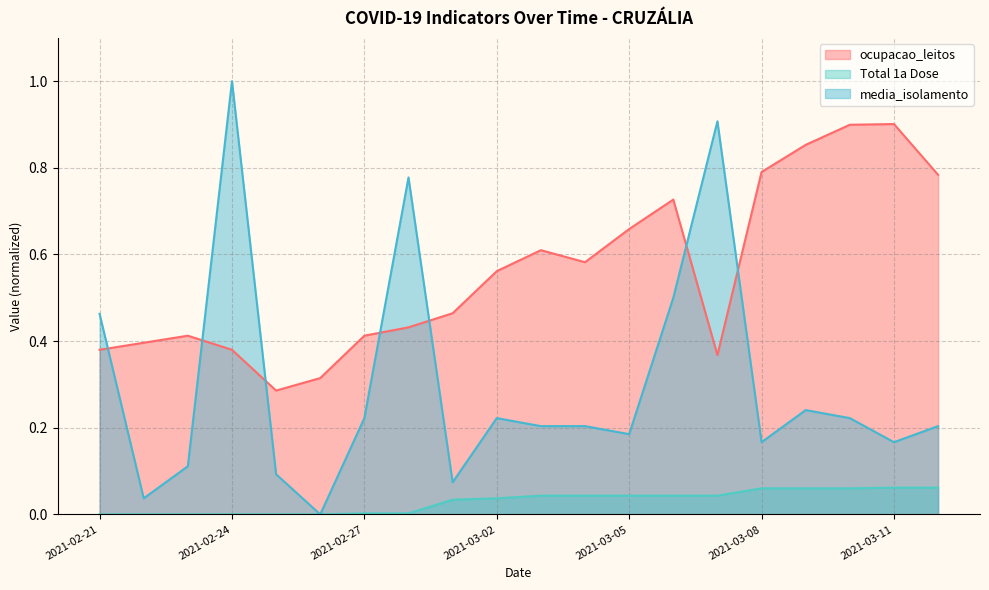

Reading right to left, transcribe all the data shown in this chart.

ocupacao_leitos: 0.8	0.9	0.9	0.9	0.8	0.4	0.7	0.7	0.6	0.6	0.6	0.5	0.4	0.4	0.3	0.3	0.4	0.4	0.4	0.4
Total 1a Dose: 0.1	0.1	0.1	0.1	0.1	0.0	0.0	0.0	0.0	0.0	0.0	0.0	0.0	0.0	0.0	0.0	0.0	0.0	0.0	0.0
media_isolamento: 0.2	0.2	0.2	0.2	0.2	0.9	0.5	0.2	0.2	0.2	0.2	0.1	0.8	0.2	0.0	0.1	1.0	0.1	0.0	0.5